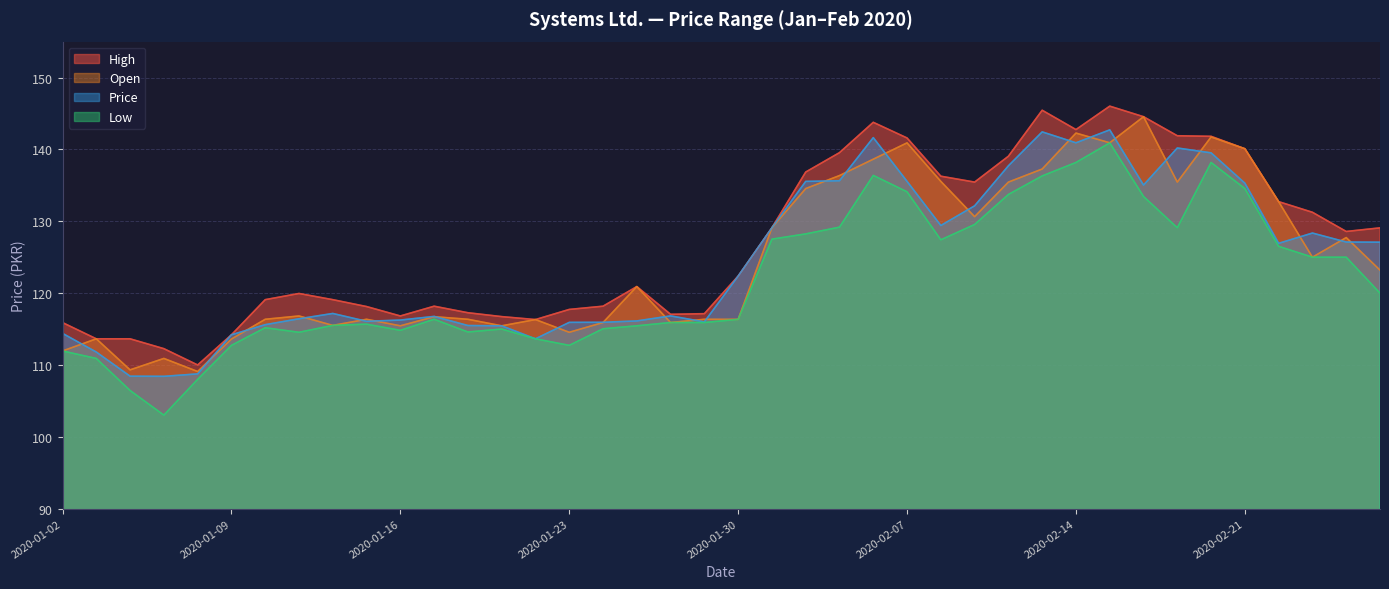

Which series changed the most between 2020-01-07 and 2020-01-14?

Low